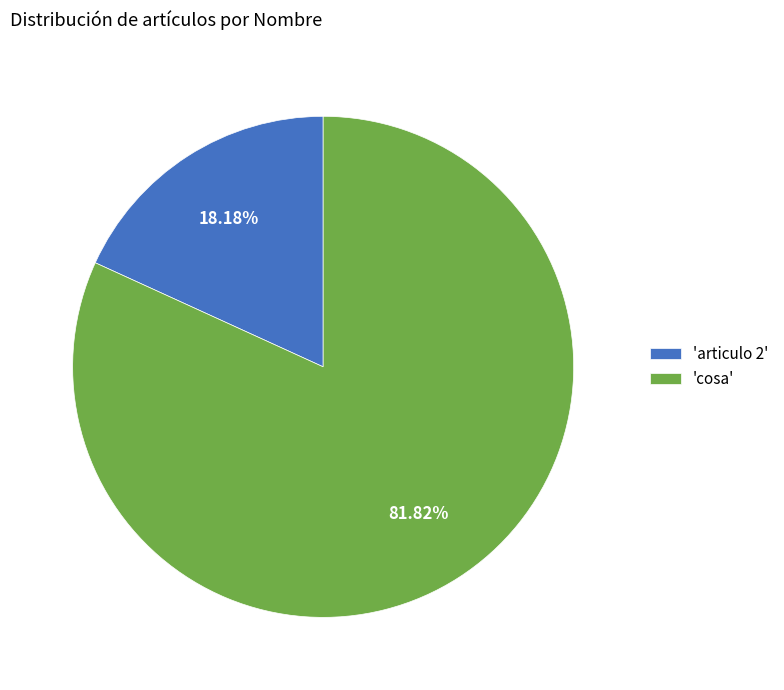

Is the sum of 'articulo 2' and 'cosa' greater than half?

Yes